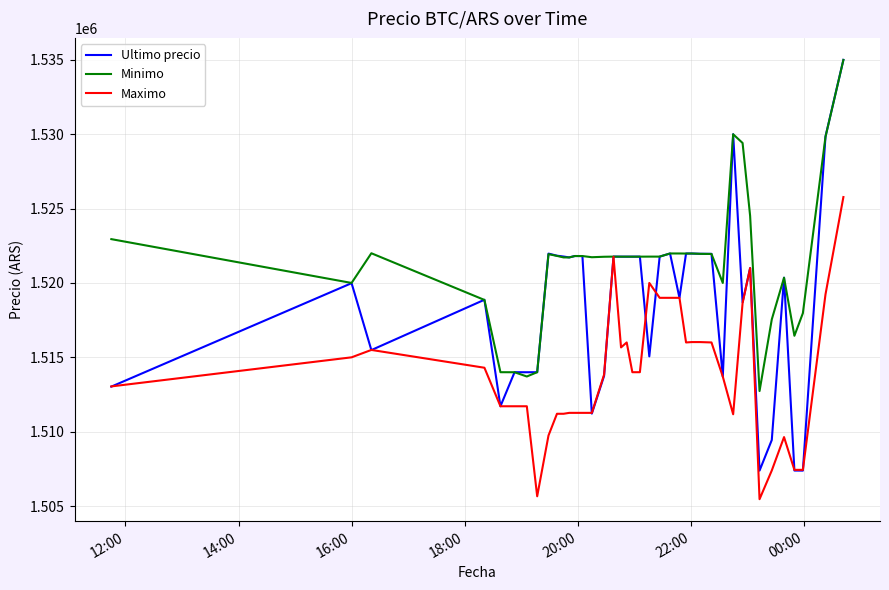

True or false: Minimo has more than 0 interior local peaks.

True